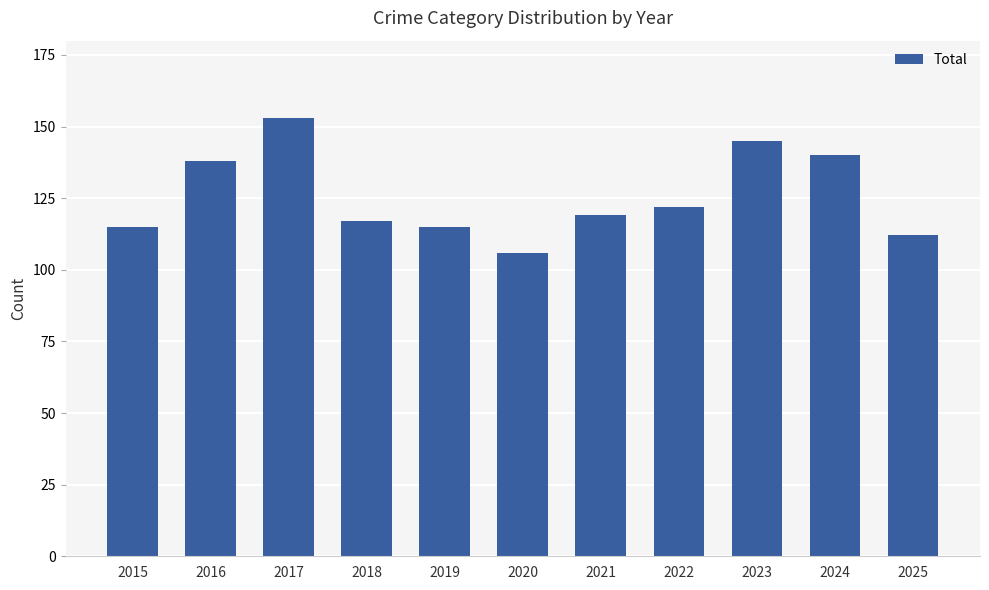

What is the ratio of the value at 2021 to the value at 2018?

1.0